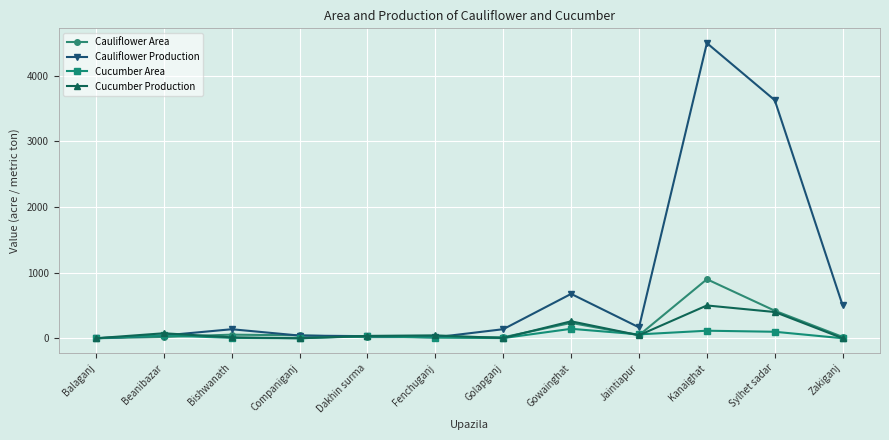

Does the chart display data point markers on the line(s)?

Yes